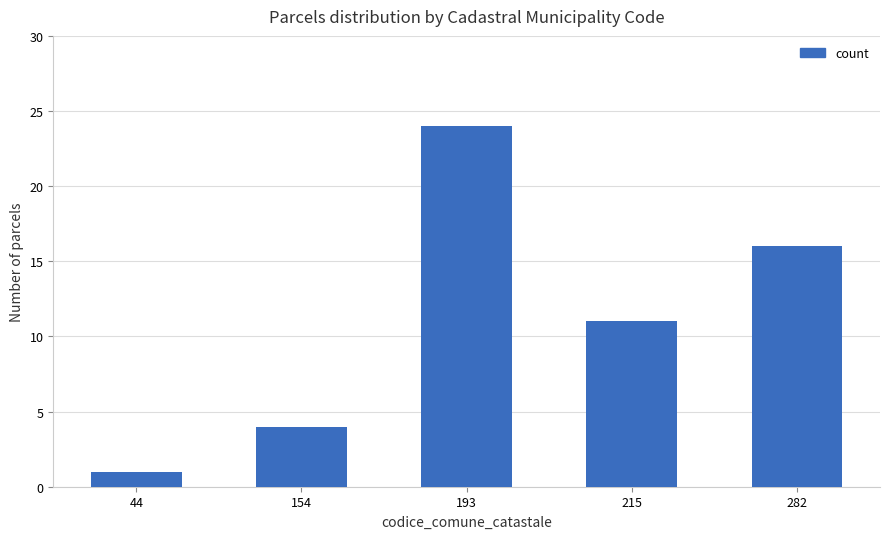

What is the sum of the values at 282 and 215?

27